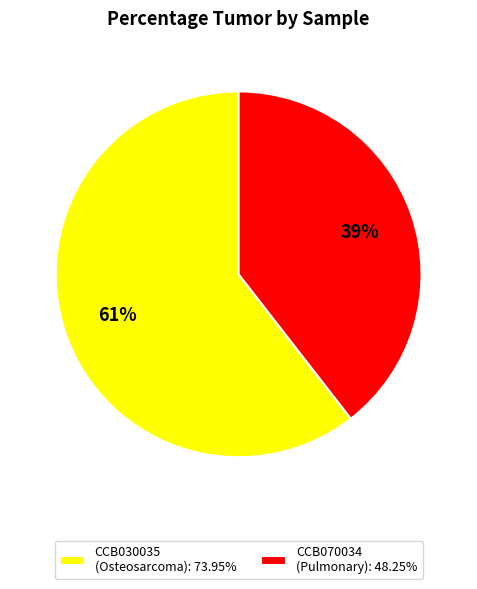

Is there a majority slice in this chart?

Yes